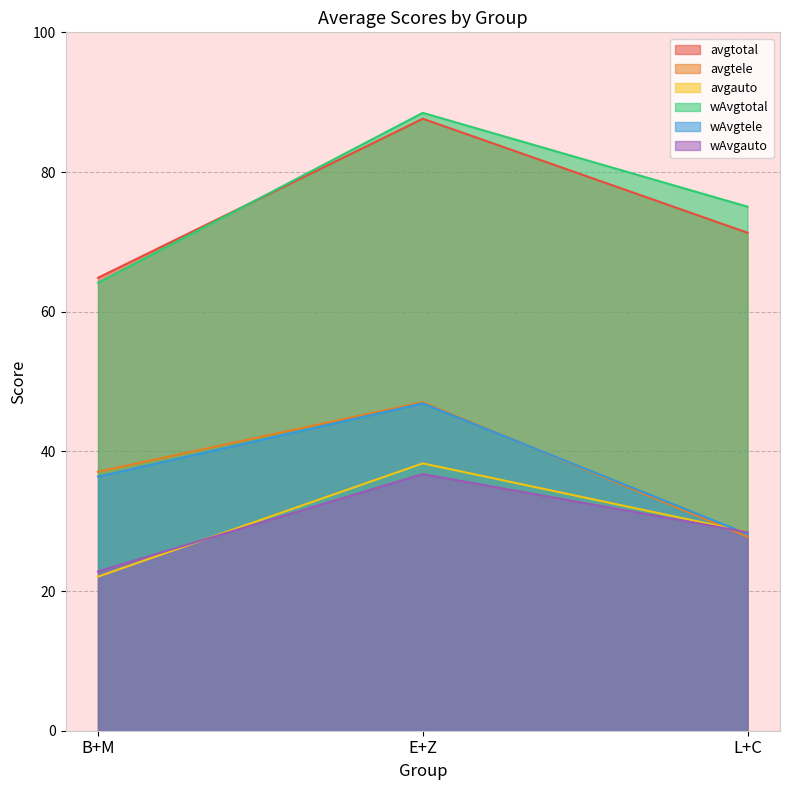

What is the maximum value for avgtotal?

87.6